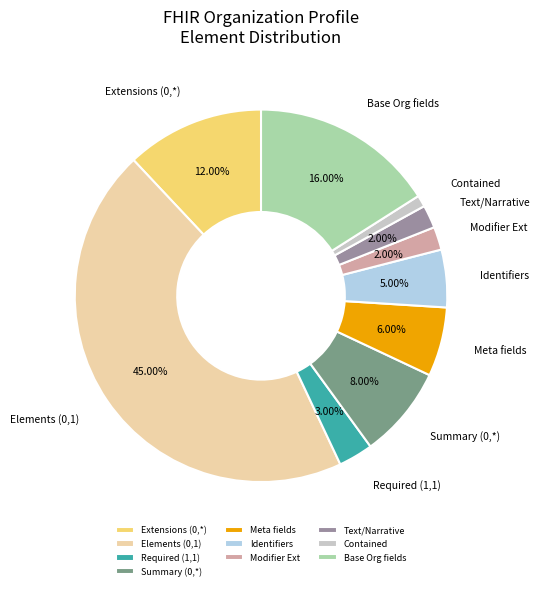

What is the largest slice in the pie chart?

Elements (0,1)